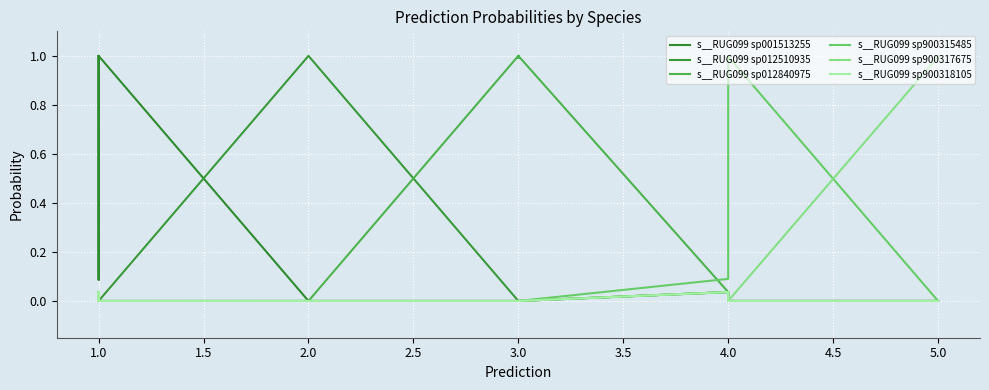

Is the value of s__RUG099 sp900318105 at 1.0 greater than the value of s__RUG099 sp001513255 at 5.0?

Yes